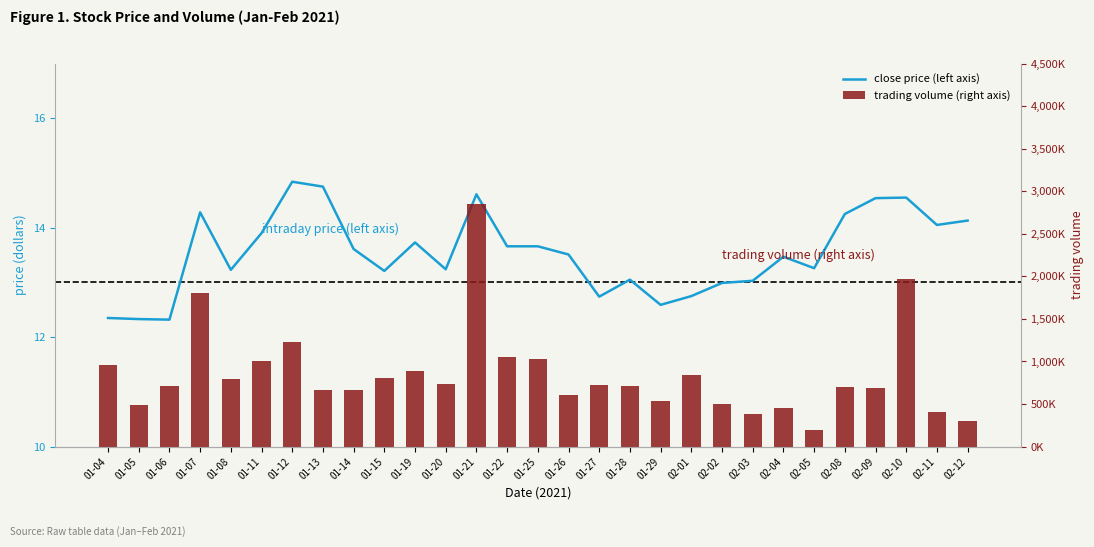

True or false: trading volume (right axis) has a value of 921592.6 at 01-29.

False